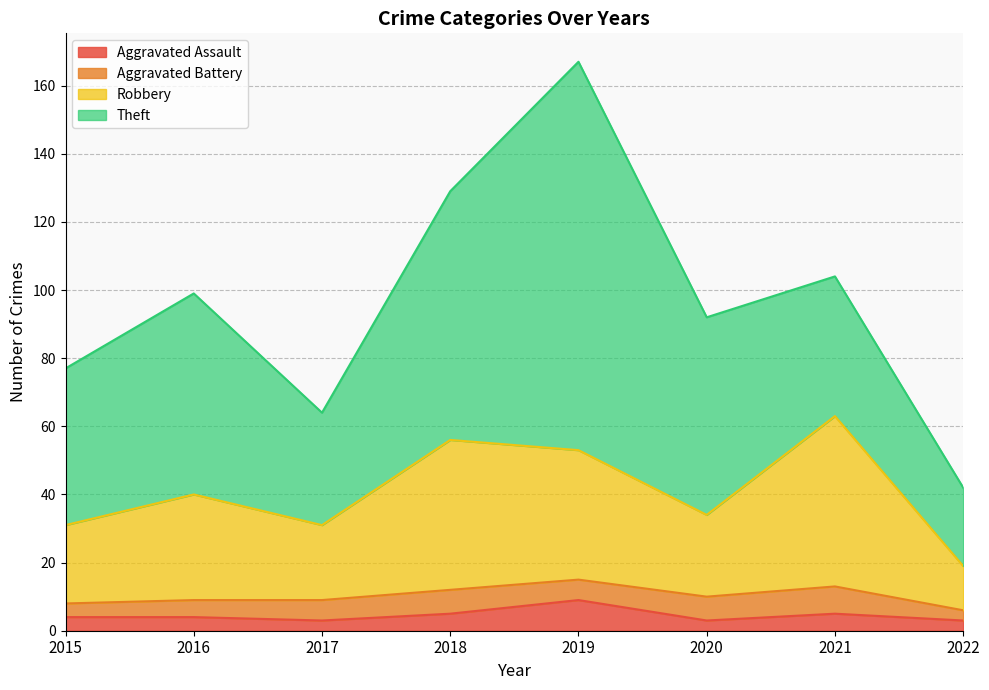

Does the chart have visible grid lines?

Yes